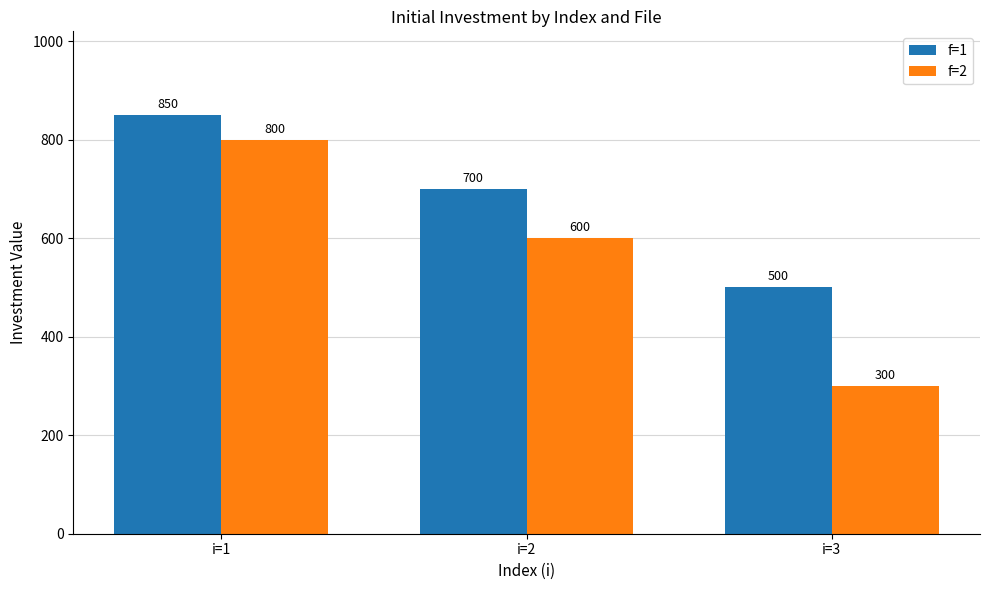

Between i=1 and i=3, which series saw the biggest shift?

f=2